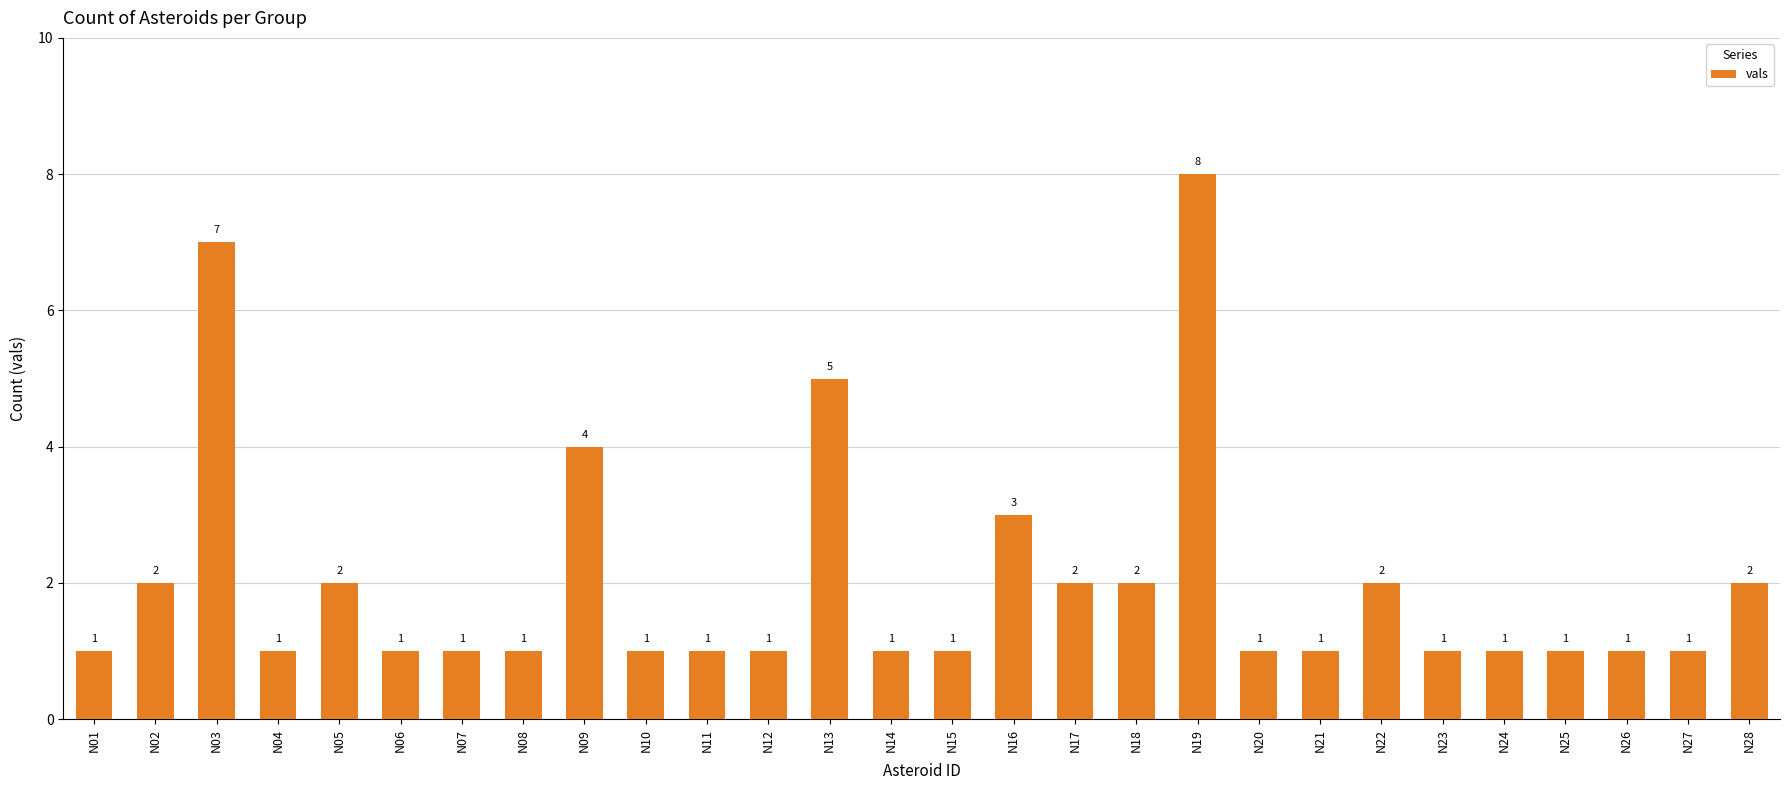

The value at N28 is 2. True or false?

True